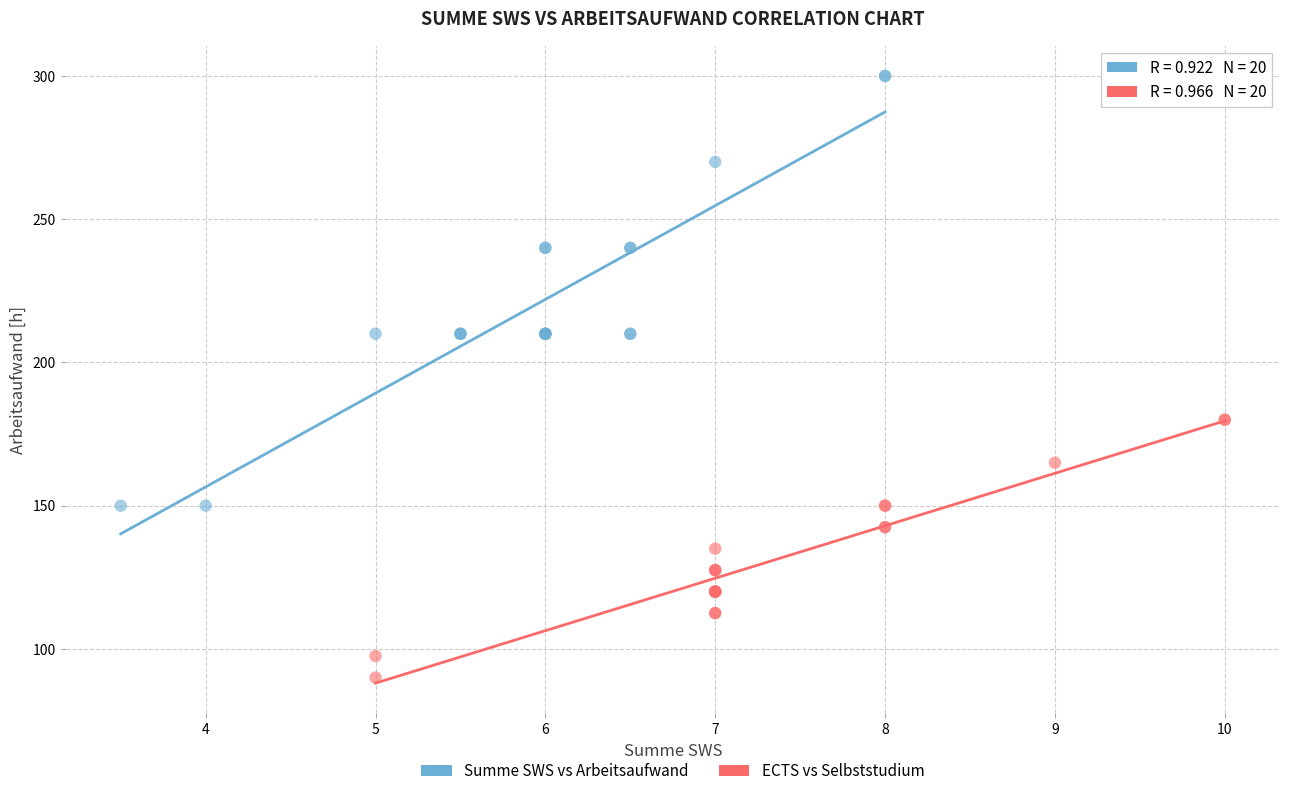

Which series reaches the maximum Y coordinate?

Summe SWS vs Arbeitsaufwand